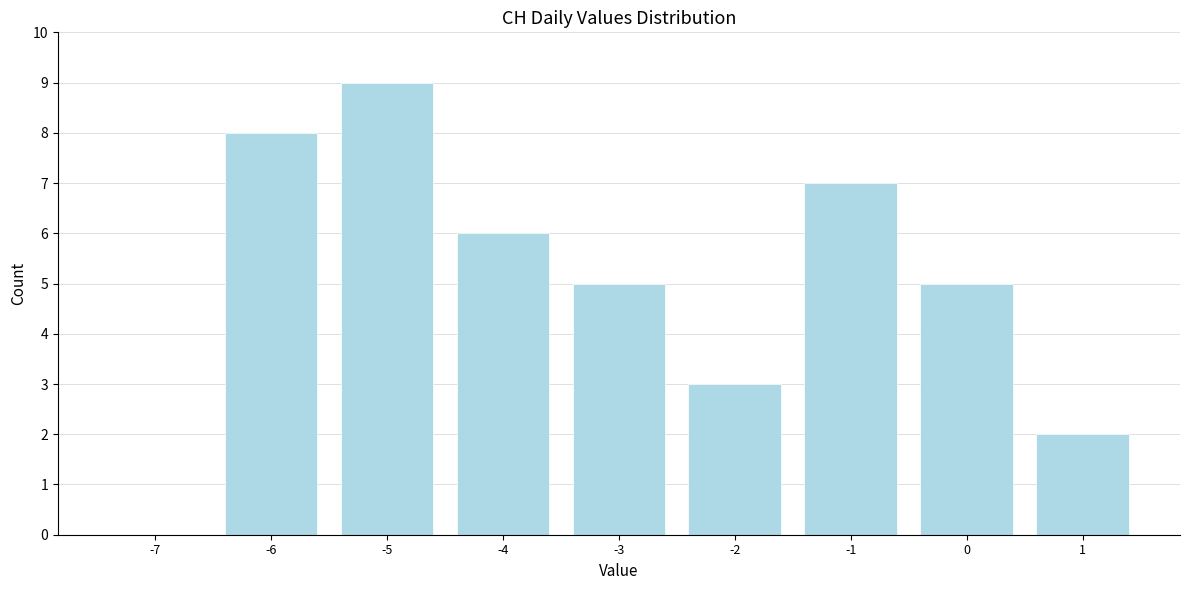

Reading left to right, list all the values displayed in this chart.

-7=0	-6=8	-5=9	-4=6	-3=5	-2=3	-1=7	0=5	1=2